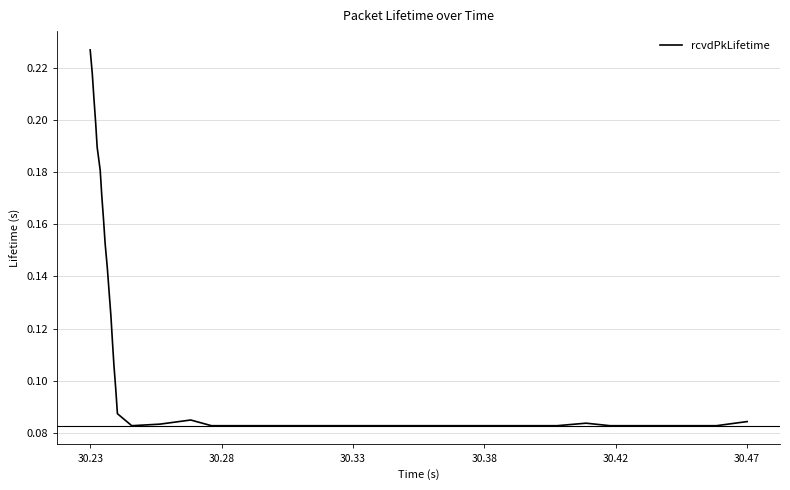

Does the chart display data point markers on the line(s)?

No